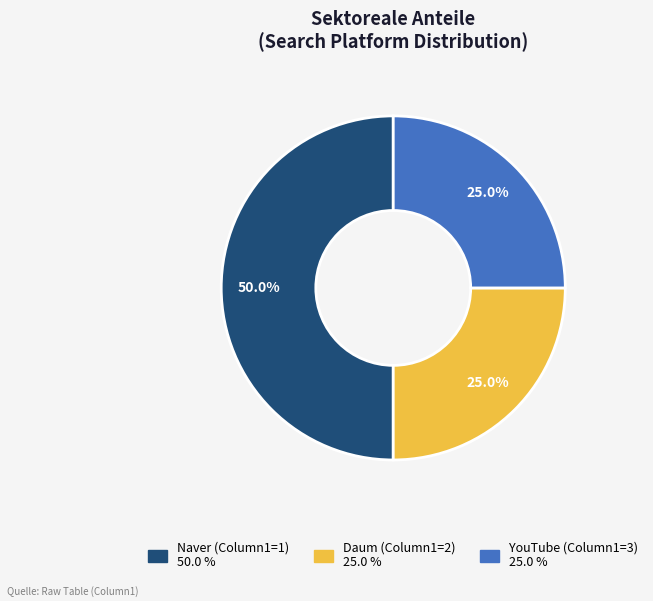

How many slices are in this pie chart?

3